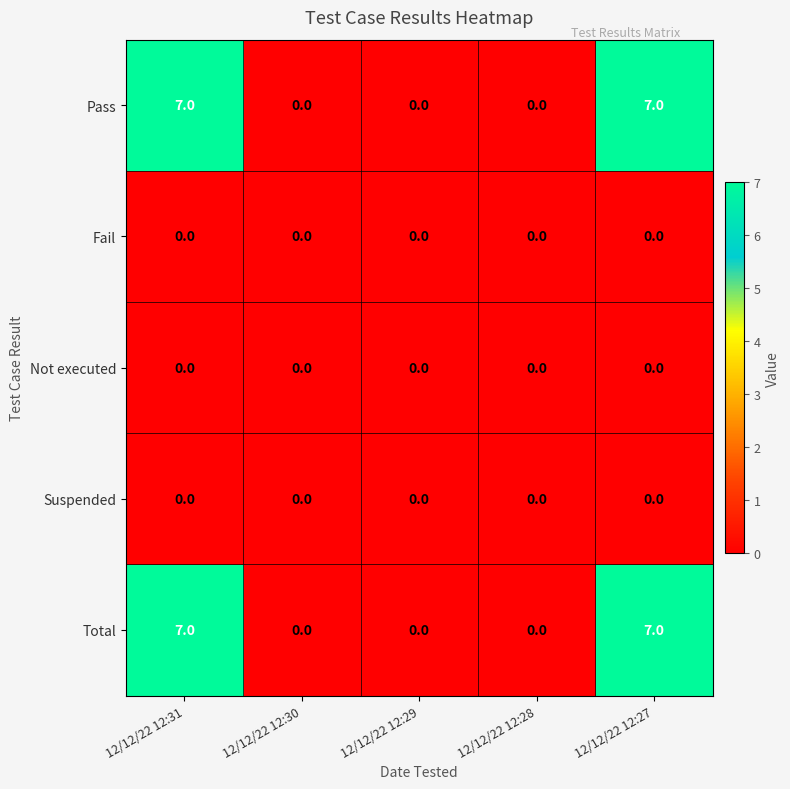

What is the difference between the highest and lowest values at 12/12/22 12:27?

7